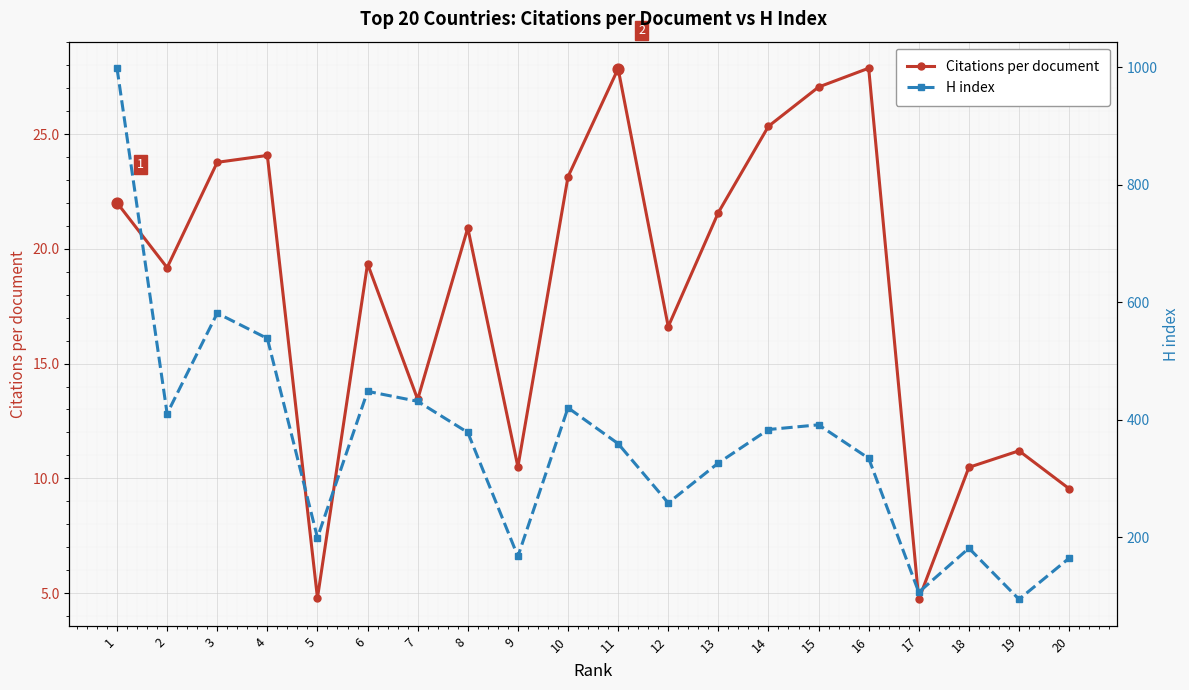

At how many categories does at least one series exceed 440?

4